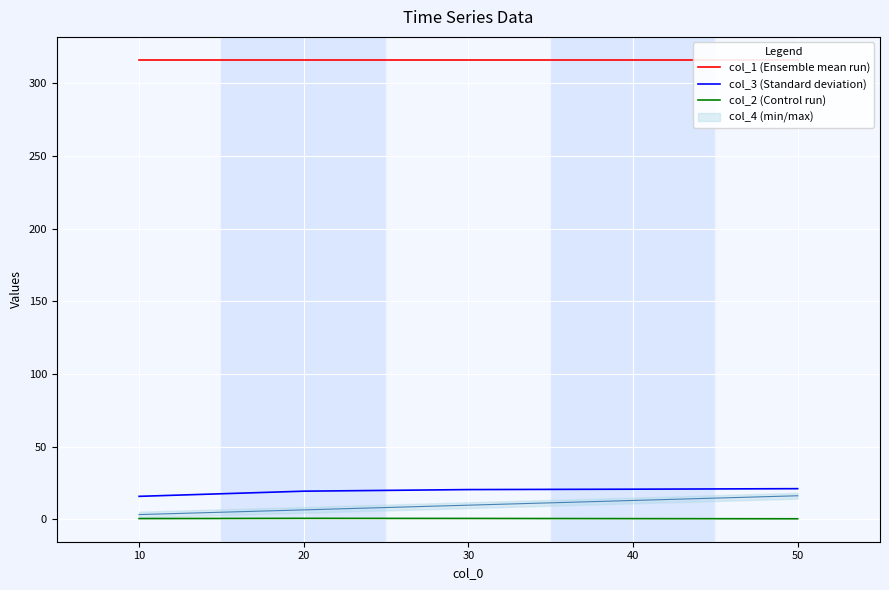

Reading left to right, what are all the values shown in this chart?

col_1 (Ensemble mean run): 10=316.2	20=316.2	30=316.2	40=316.2	50=316.2
col_3 (Standard deviation): 10=15.8	20=19.3	30=20.4	40=20.7	50=21.1
col_2 (Control run): 10=0.5	20=0.6	30=0.6	40=0.5	50=0.3